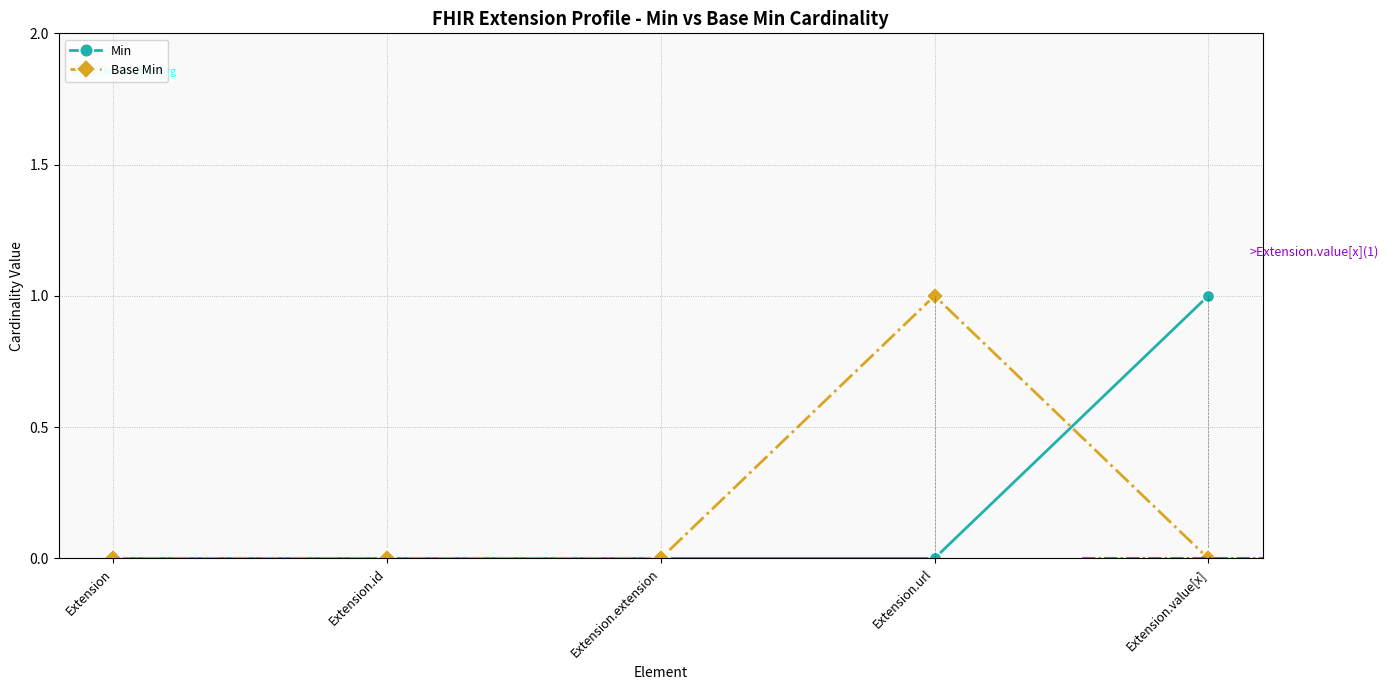

True or false: Min has more than 0 points higher than both neighbors.

False